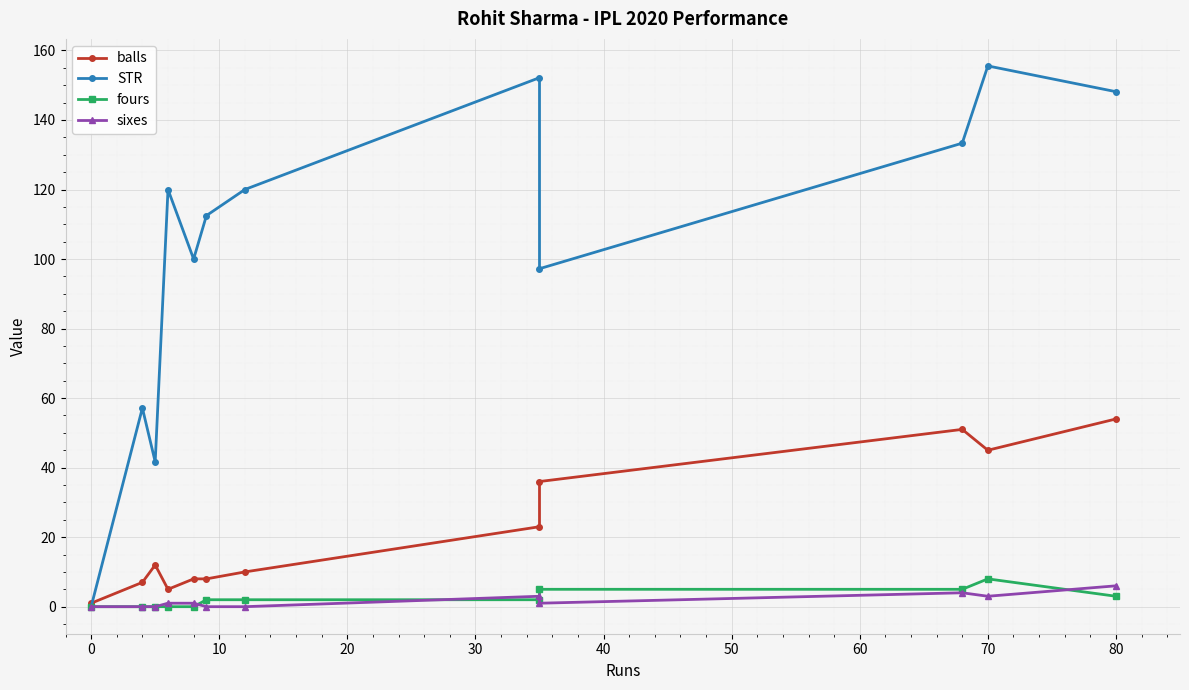

Reading right to left, extract all data points from this chart.

balls: 54.0	45.0	51.0	36.0	23.0	10.0	8.0	8.0	5.0	12.0	7.0	1.0
STR: 148.1	155.6	133.3	97.2	152.2	120.0	112.5	100.0	120.0	41.7	57.1	0.0
fours: 3.0	8.0	5.0	5.0	2.0	2.0	2.0	0.0	0.0	0.0	0.0	0.0
sixes: 6.0	3.0	4.0	1.0	3.0	0.0	0.0	1.0	1.0	0.0	0.0	0.0